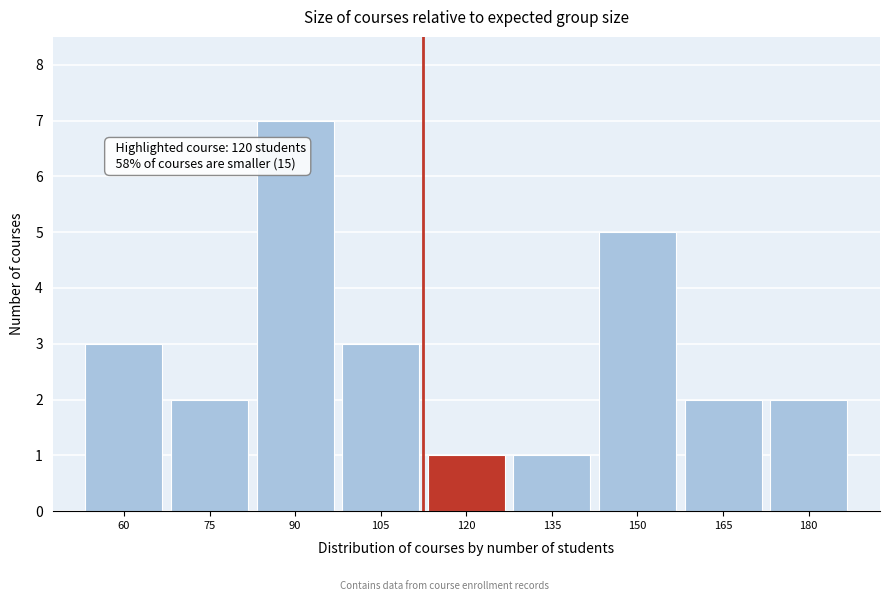

Reading right to left, transcribe all the data shown in this chart.

2	2	5	1	1	3	7	2	3